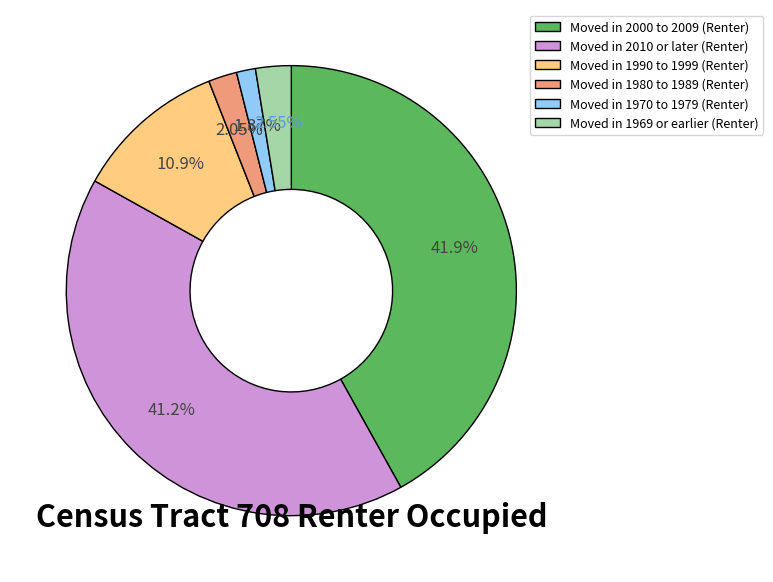

Is Moved in 2000 to 2009 (Renter) the majority of the pie?

No